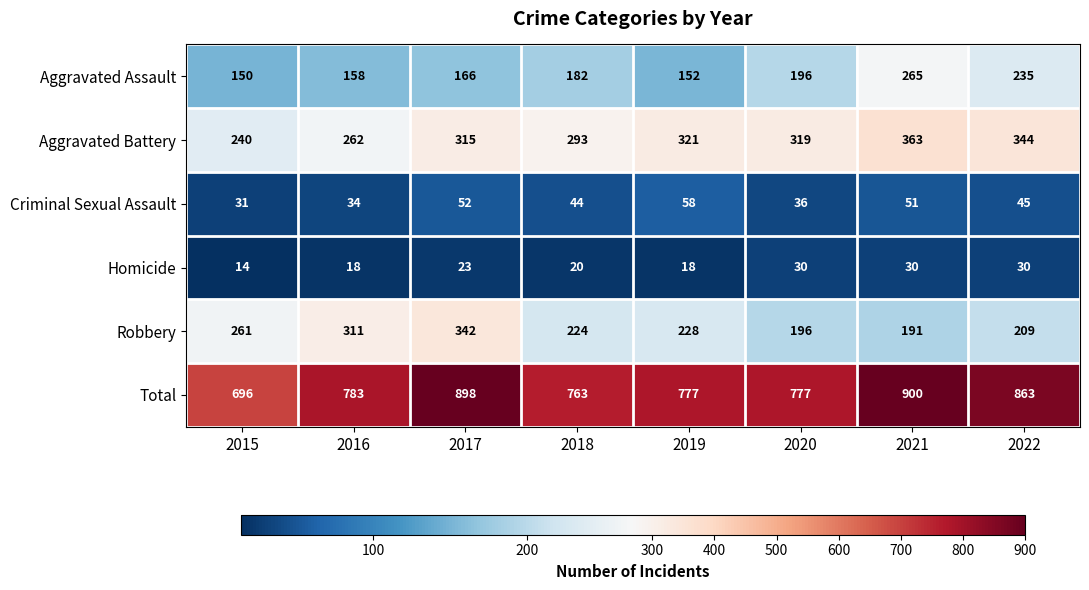

At which category does the chart reach its peak across all series?

2021